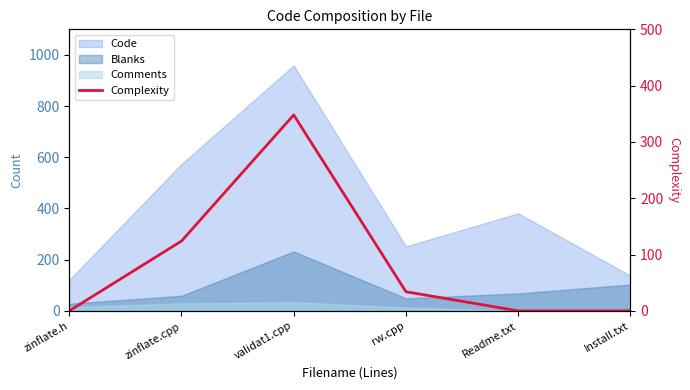

Reading left to right, list all the values displayed in this chart.

zinflate.h=0	zinflate.cpp=124	validat1.cpp=348	rw.cpp=34	Readme.txt=0	Install.txt=0